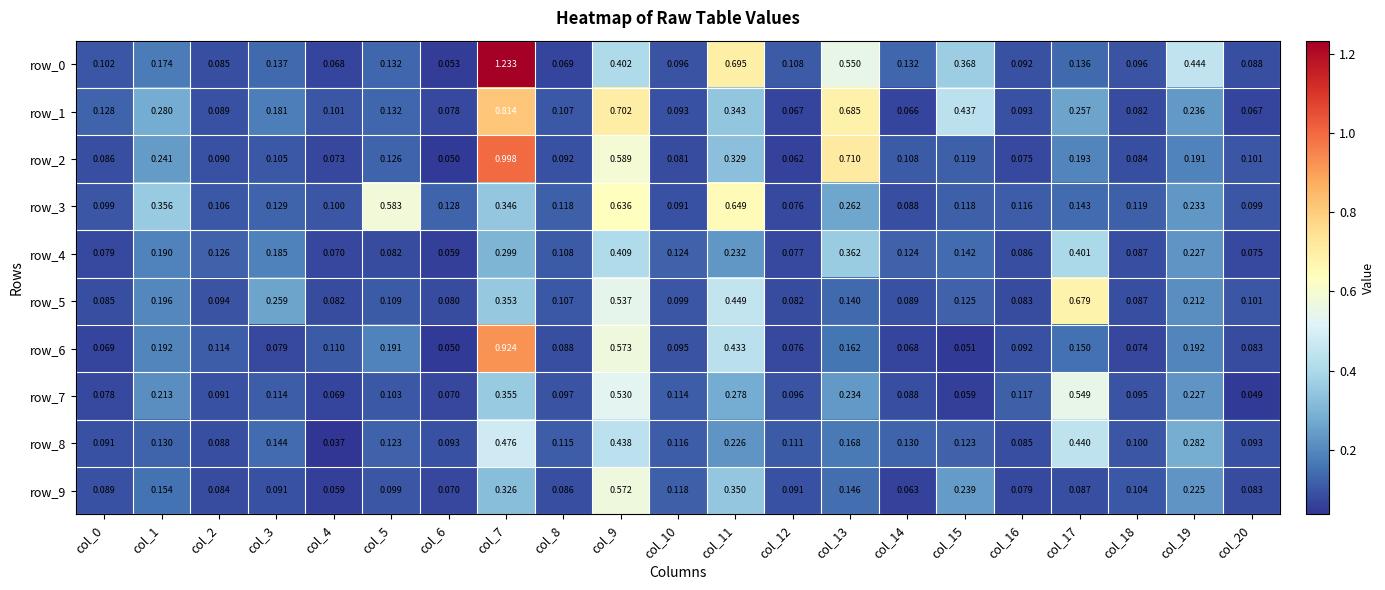

Is the value of row_8 at col_0 greater than the value of row_4 at col_19?

No